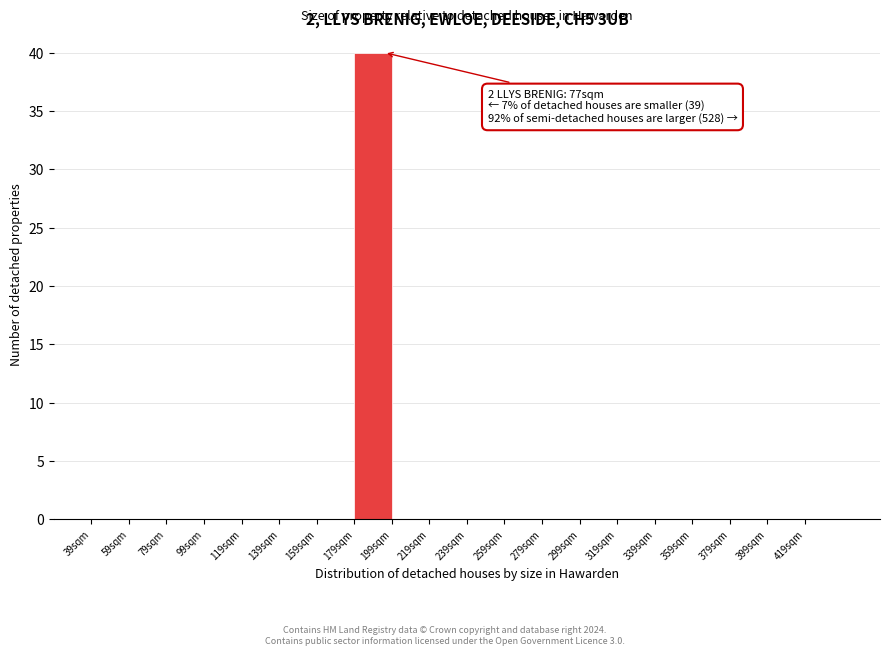

Over which range of the x-axis is the bar tallest?

179 to 199